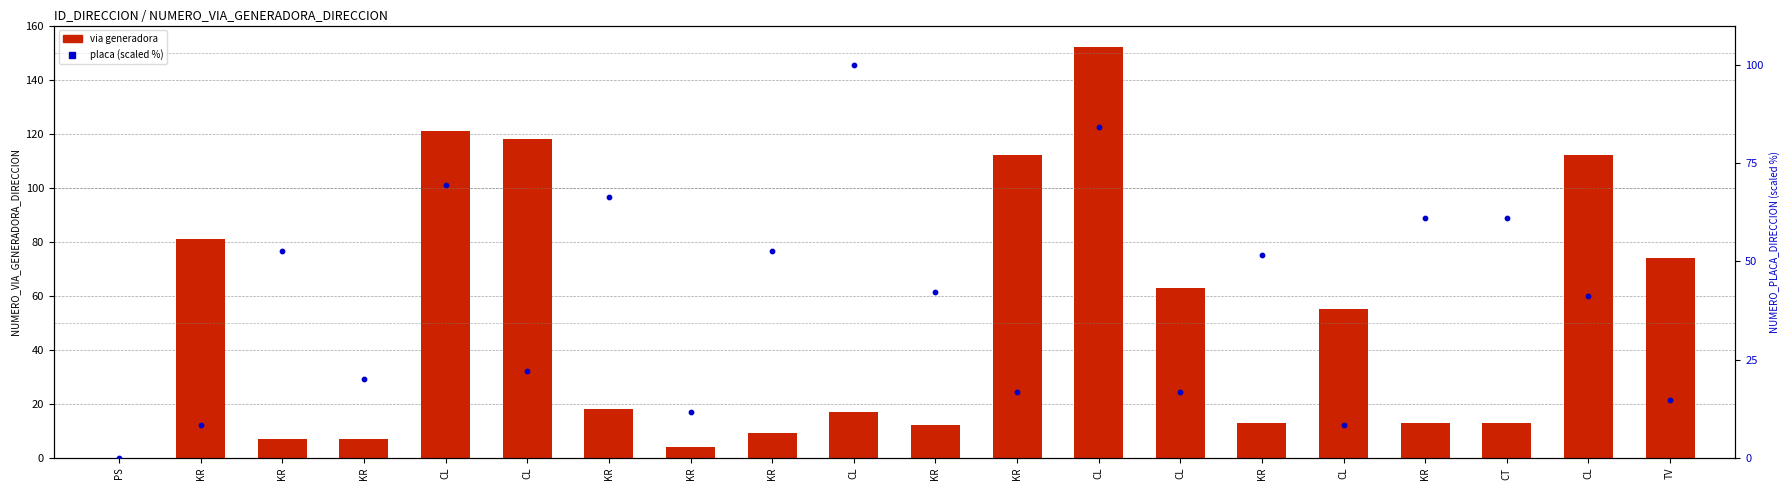

Which series contains the lowest Y value?

NUMERO_VIA_GENERADORA_DIRECCION